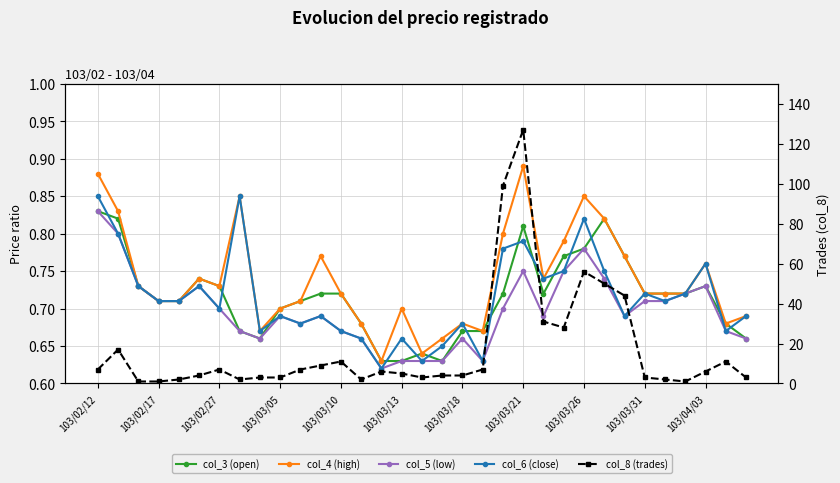

At how many categories does at least one series exceed 98?

2